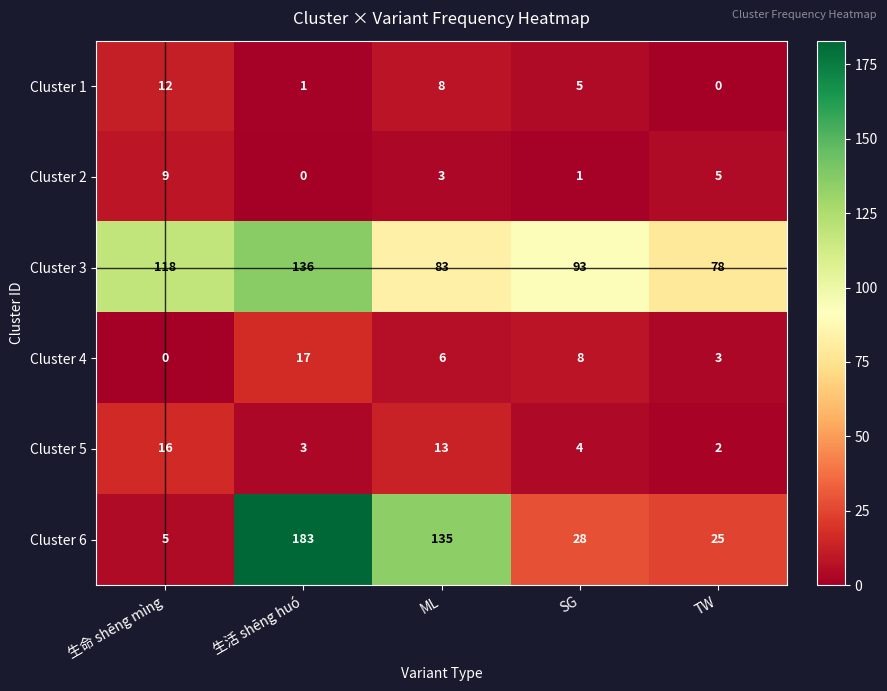

Reading left to right, list all the values displayed in this chart.

Cluster 1: 12	1	8	5	0
Cluster 2: 9	0	3	1	5
Cluster 3: 118	136	83	93	78
Cluster 4: 0	17	6	8	3
Cluster 5: 16	3	13	4	2
Cluster 6: 5	183	135	28	25